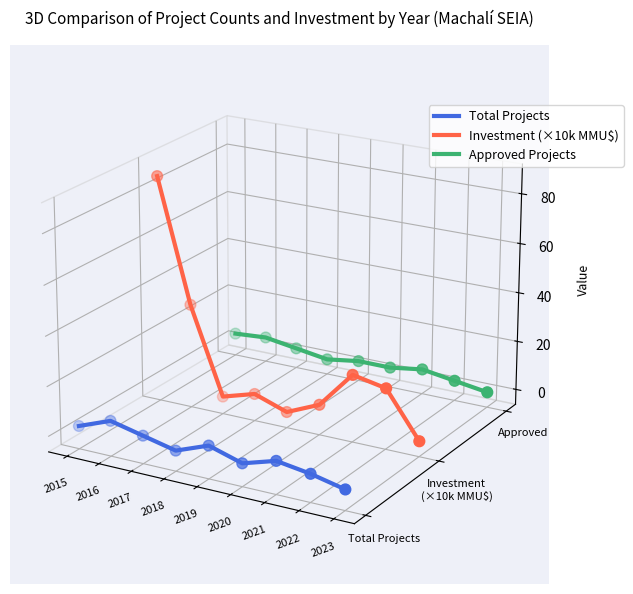

What are all the series names shown in the legend?

Total Projects, Investment (×10k MMU$), Approved Projects